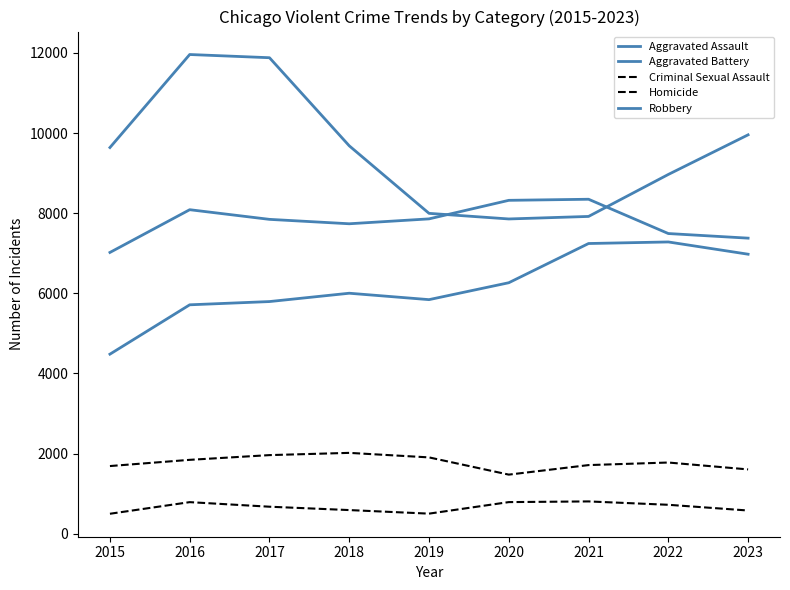

What is the sum of all Aggravated Assault values?

55588